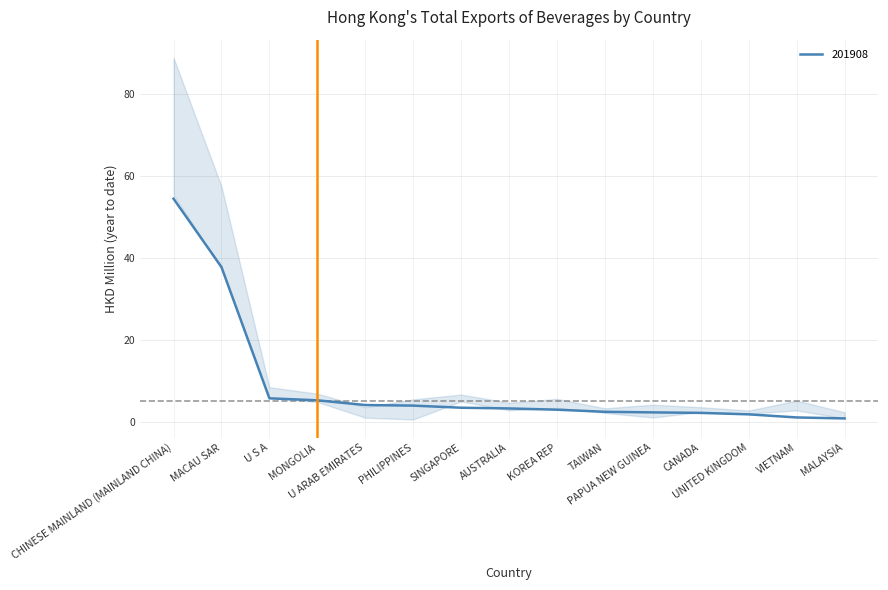

At which category is the sum across all series the highest?

CHINESE MAINLAND (MAINLAND CHINA)